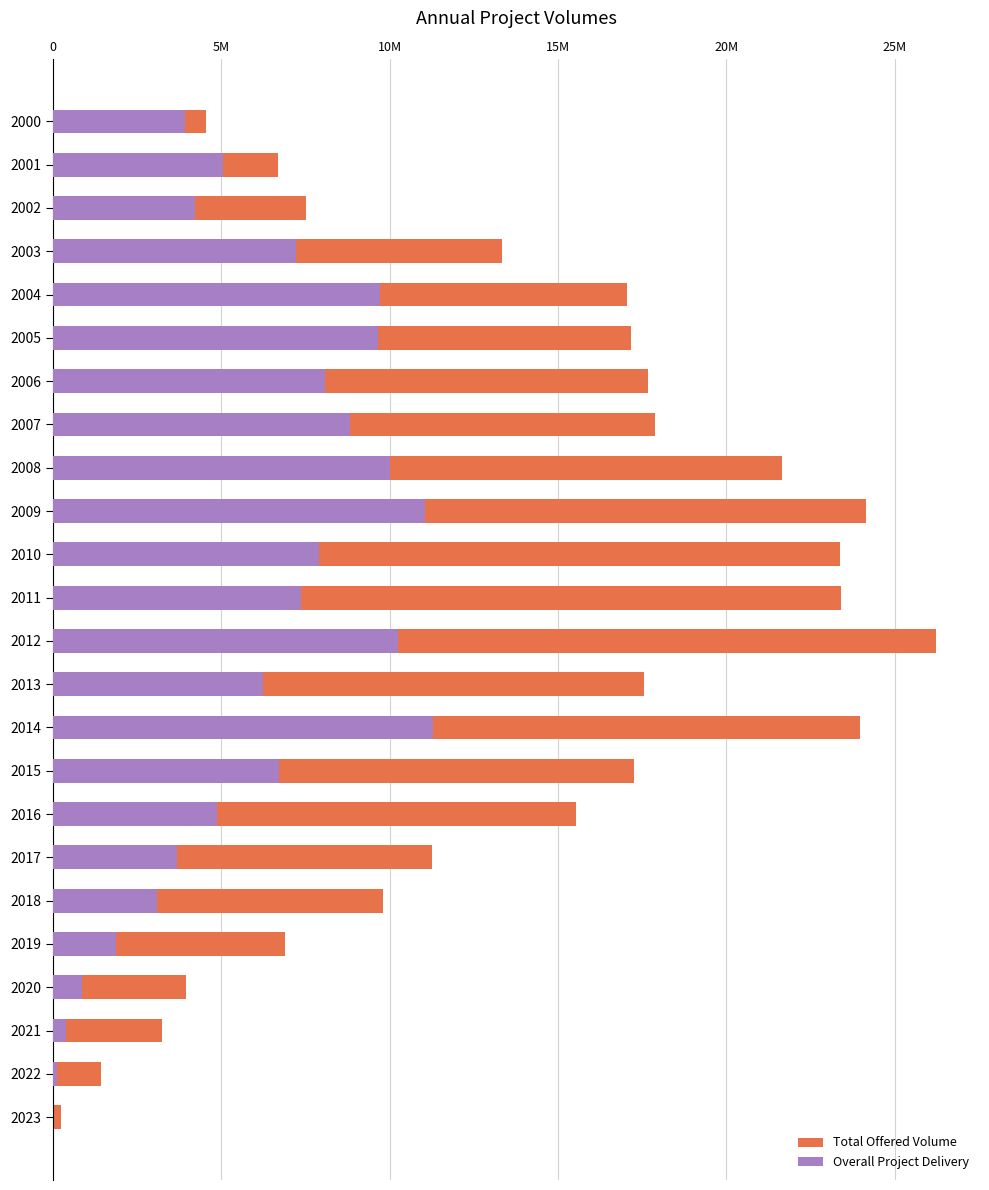

What are all the series names shown in the legend?

Total Offered Volume, Overall Project Delivery